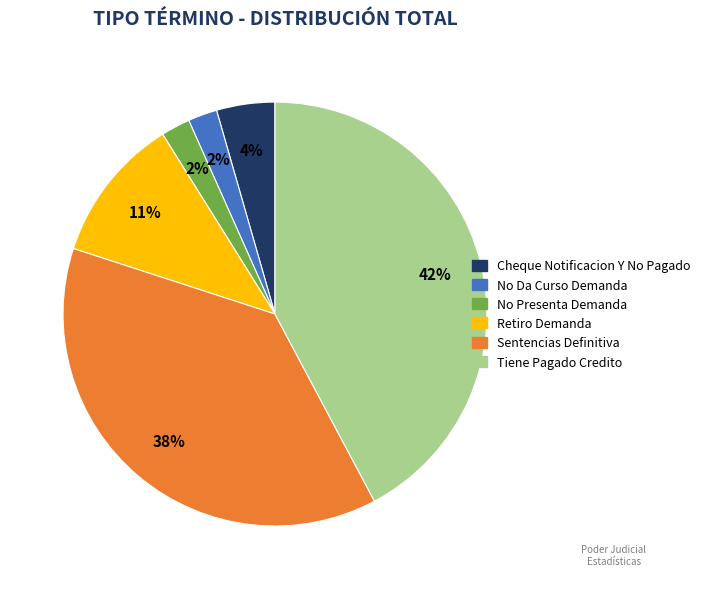

Does Sentencias Definitiva represent more than half of the total?

No